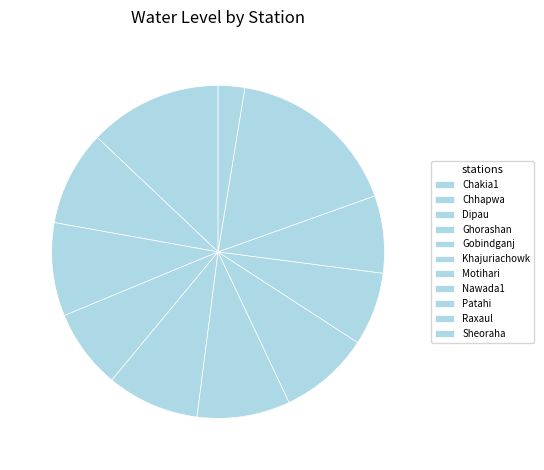

How many segments does this pie chart have?

11